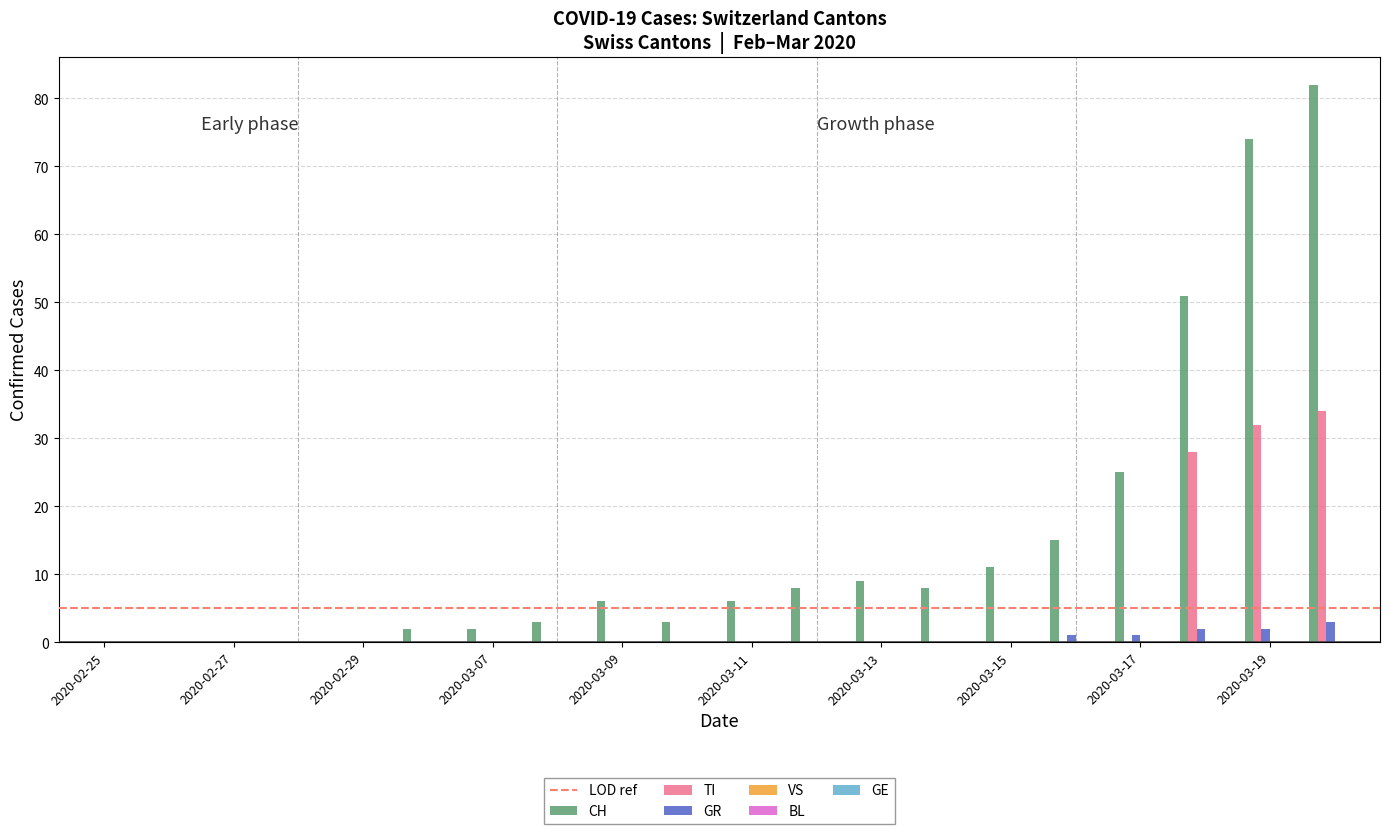

Which series has the largest total across all categories?

CH